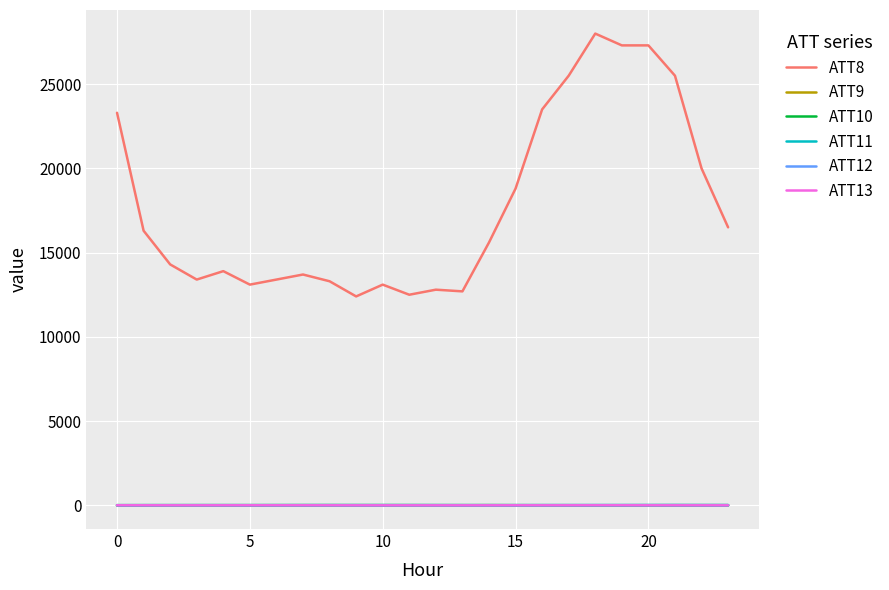

Which series has the largest total across all categories?

ATT8